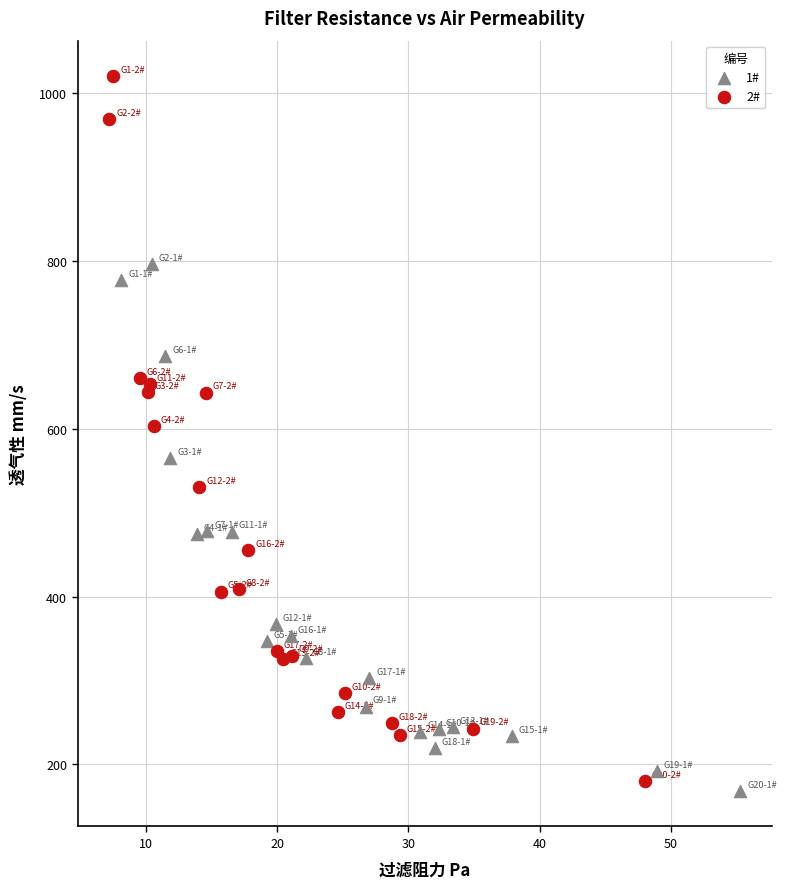

Which series has the widest spread of Y values?

2#